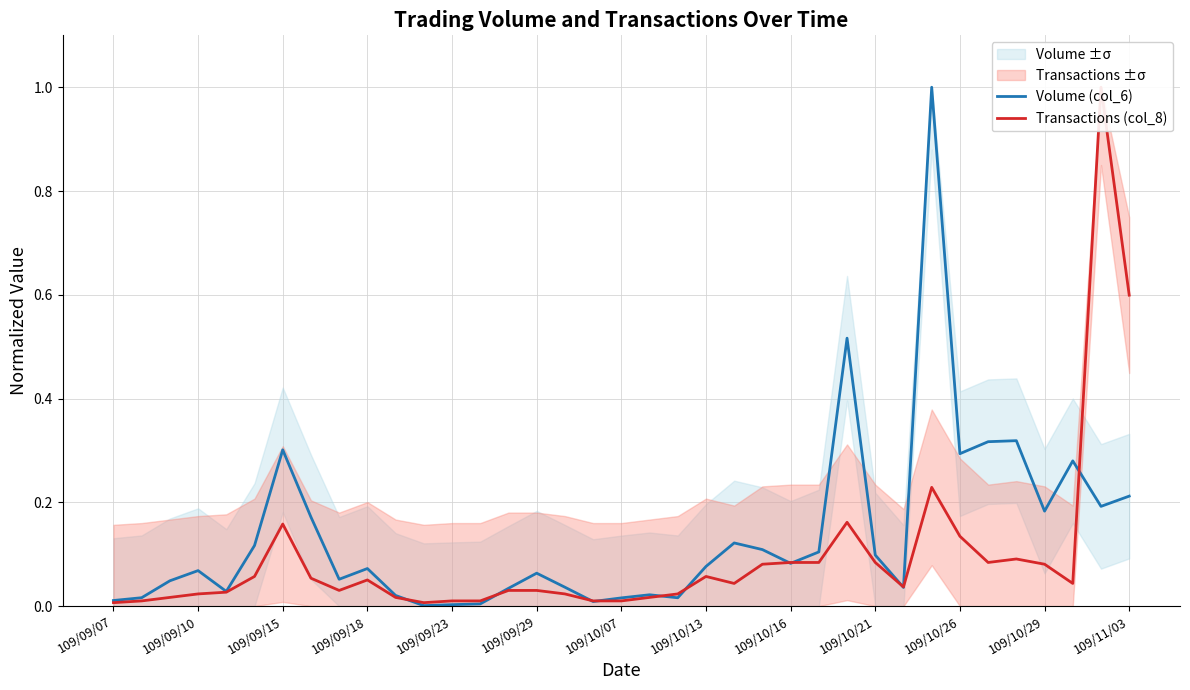

Which series has the largest total across all categories?

Volume (col_6)